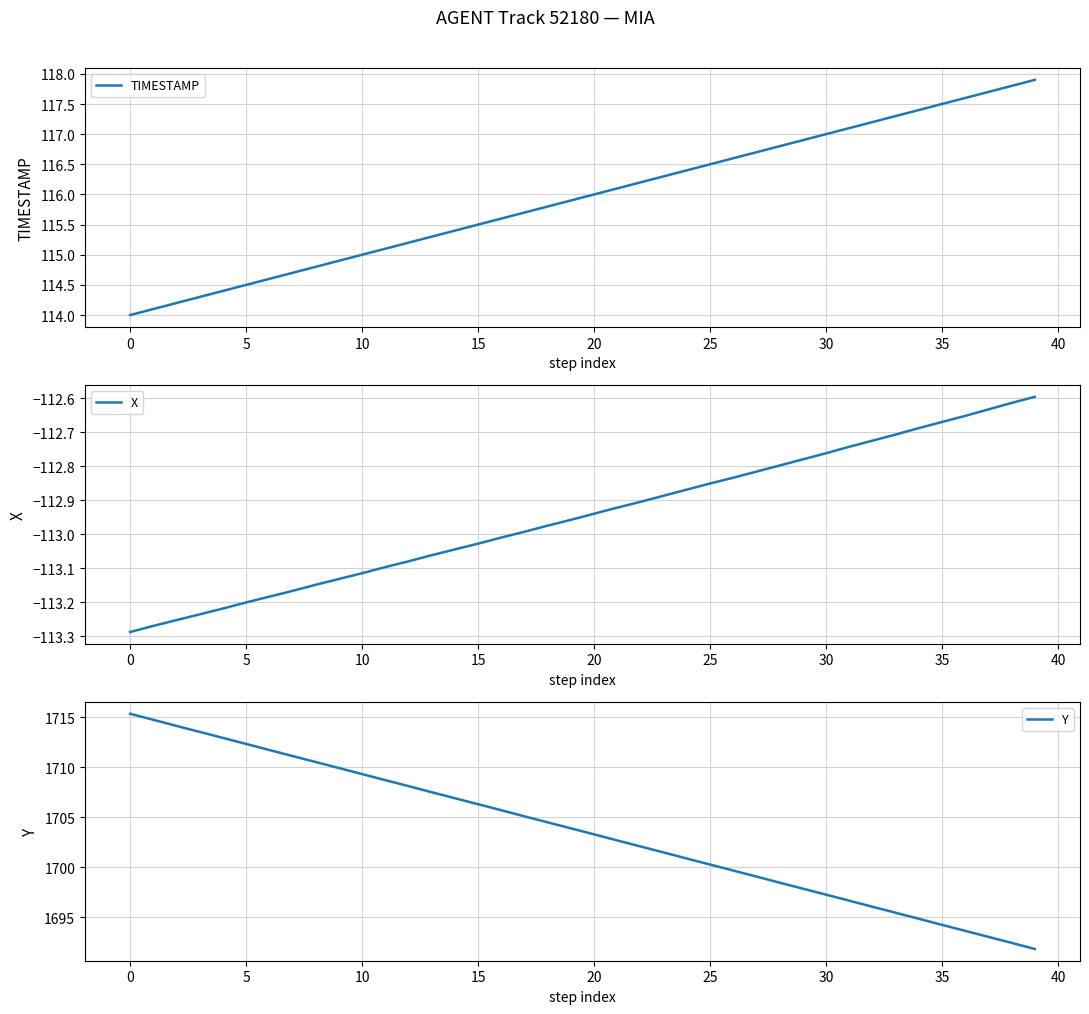

What is the greatest value displayed?

1715.3